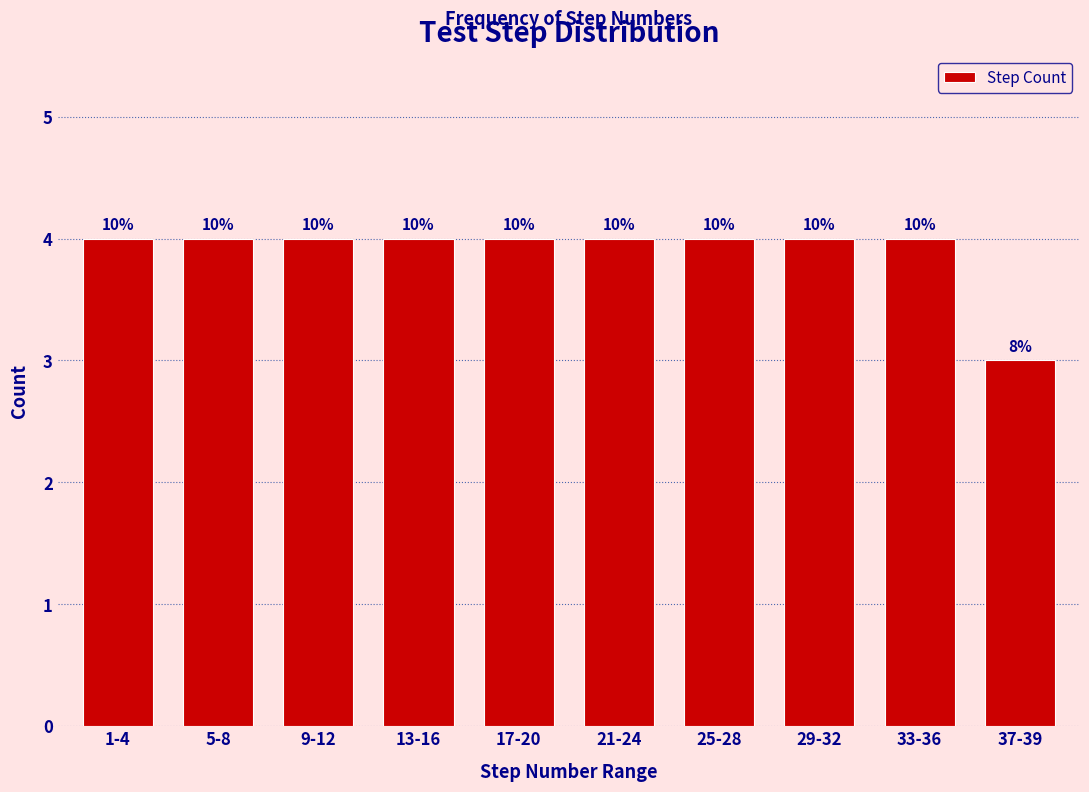

Does the chart contain any negative values?

No